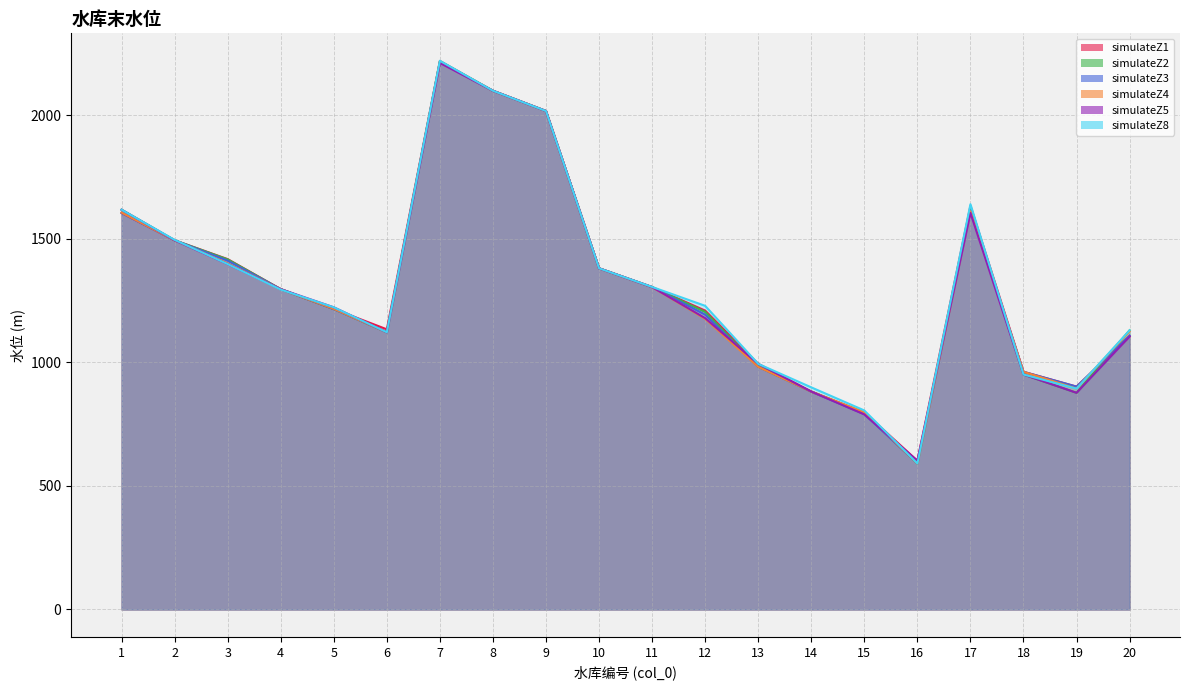

Reading left to right, transcribe all the data shown in this chart.

simulateZ1: 1605.0	1494.3	1418.0	1296.5	1216.0	1134.0	2220.0	2099.4	2017.5	1380.9	1304.9	1209.7	994.0	882.0	797.8	602.0	1633.5	962.0	902.0	1105.0
simulateZ2: 1618.0	1494.3	1416.8	1296.5	1216.0	1122.0	2218.8	2099.4	2017.5	1380.9	1304.9	1204.4	983.6	882.0	793.7	591.0	1624.4	951.0	877.0	1130.0
simulateZ3: 1605.0	1494.3	1411.8	1296.5	1216.0	1122.0	2215.9	2099.4	2017.5	1380.9	1304.9	1193.3	982.0	882.0	790.4	591.1	1615.2	962.0	902.0	1109.0
simulateZ4: 1606.4	1494.3	1400.8	1296.5	1216.8	1122.0	2216.2	2099.4	2017.5	1380.9	1304.9	1176.4	982.0	882.0	798.1	591.0	1611.5	962.0	894.0	1126.6
simulateZ5: 1618.0	1494.3	1398.0	1296.5	1223.0	1122.0	2212.1	2099.4	2017.5	1380.9	1304.9	1179.1	994.0	882.0	789.5	602.0	1605.0	951.0	877.0	1105.0
simulateZ8: 1618.0	1496.0	1398.0	1294.8	1223.0	1122.0	2220.9	2099.5	2017.5	1380.9	1305.4	1229.0	994.0	899.0	805.5	591.0	1640.4	951.0	893.8	1130.0